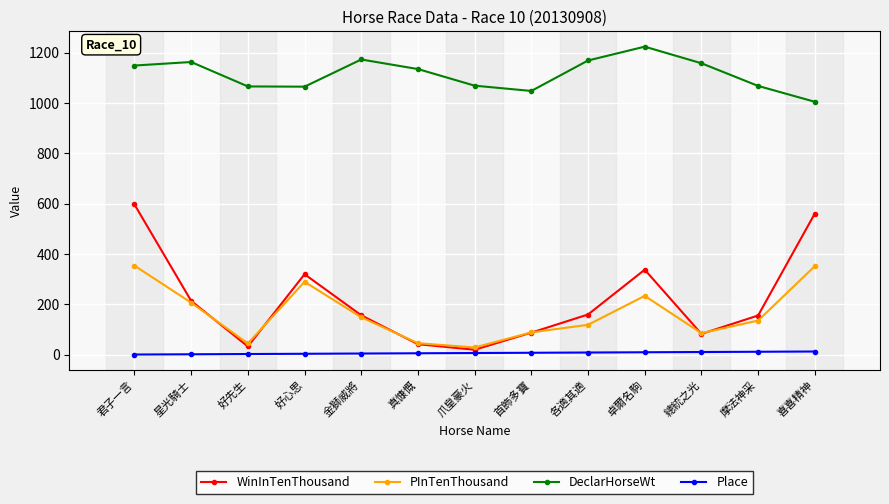

At which category does WinInTenThousand reach its first local valley?

好先生